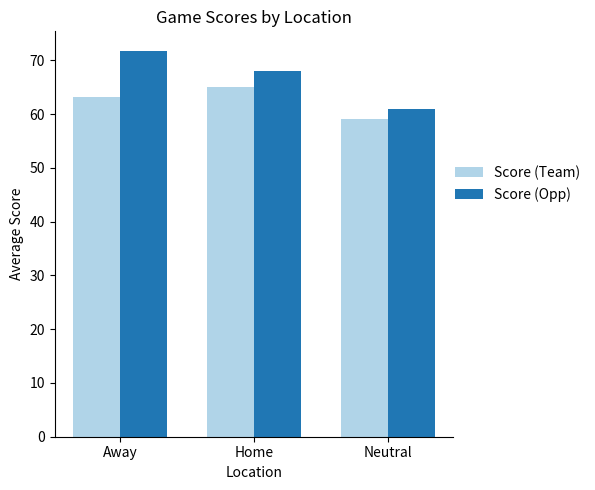

How many series are shown in this chart?

2